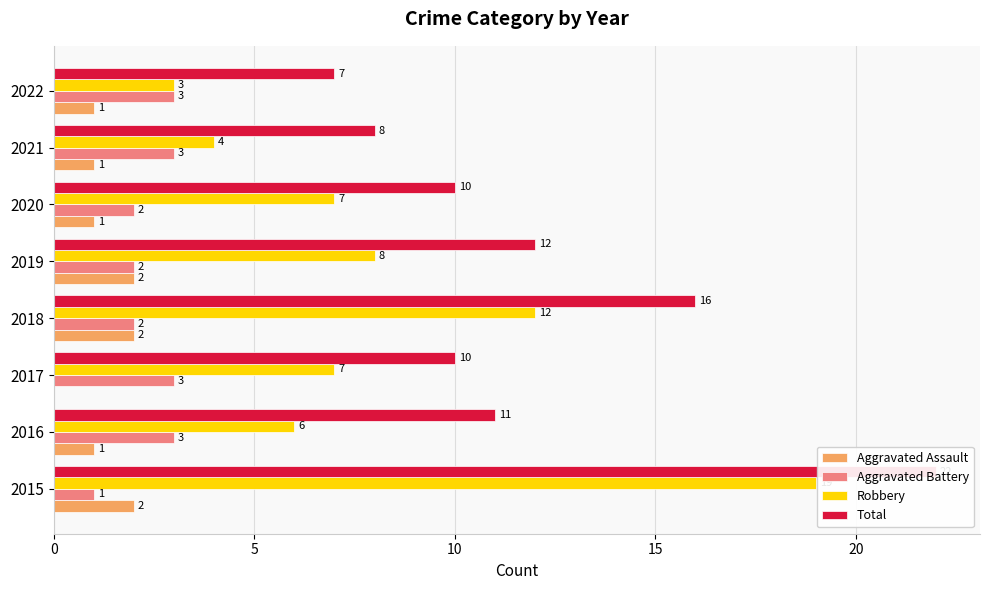

What is the difference between the Robbery values at 2021 and 2017?

3